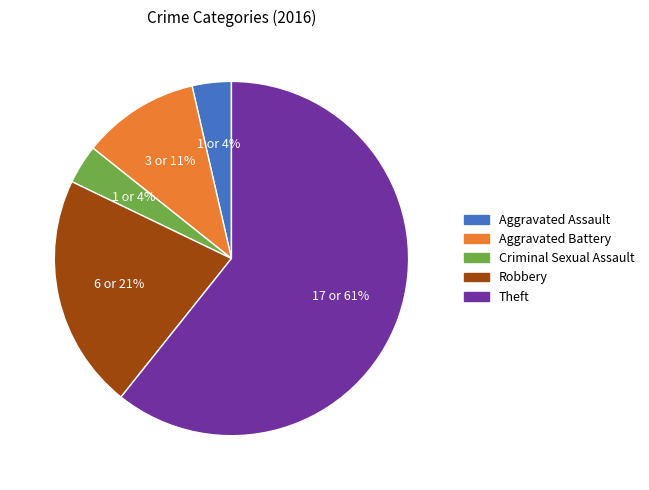

To the nearest percent, what is the average slice percentage?

20%